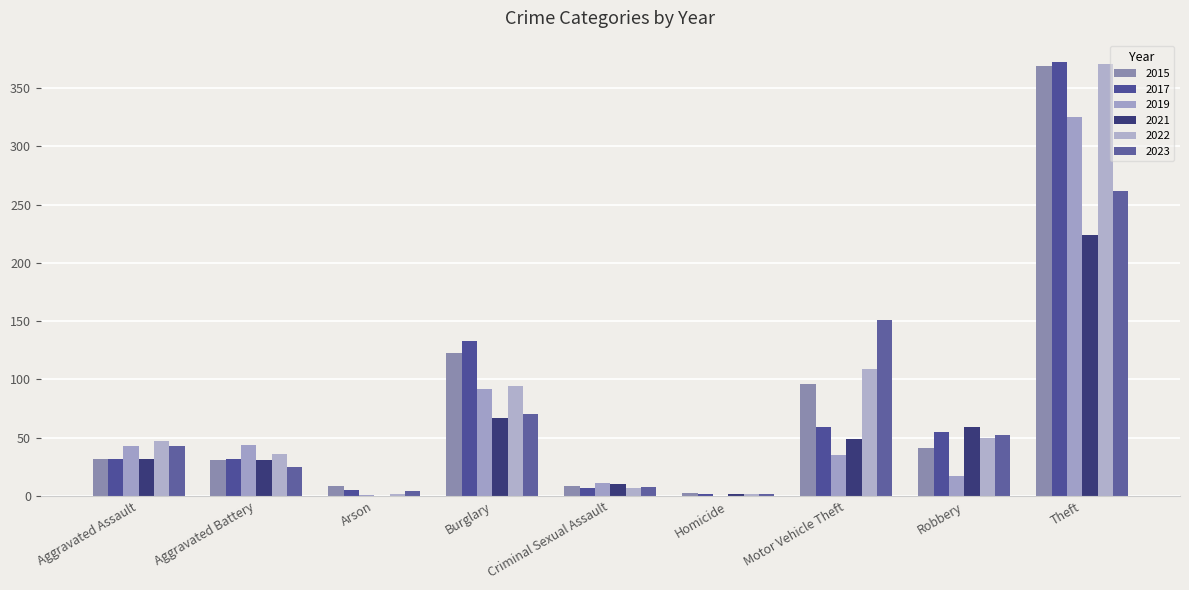

What is the greatest value displayed?

372